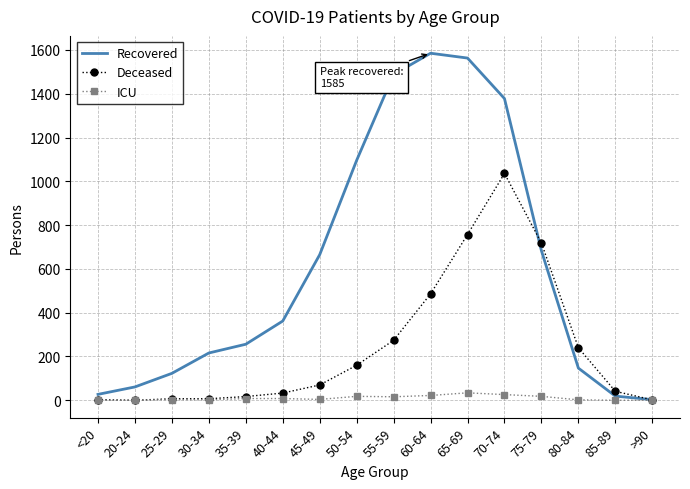

What are all the series names shown in the legend?

Recovered, Deceased, ICU